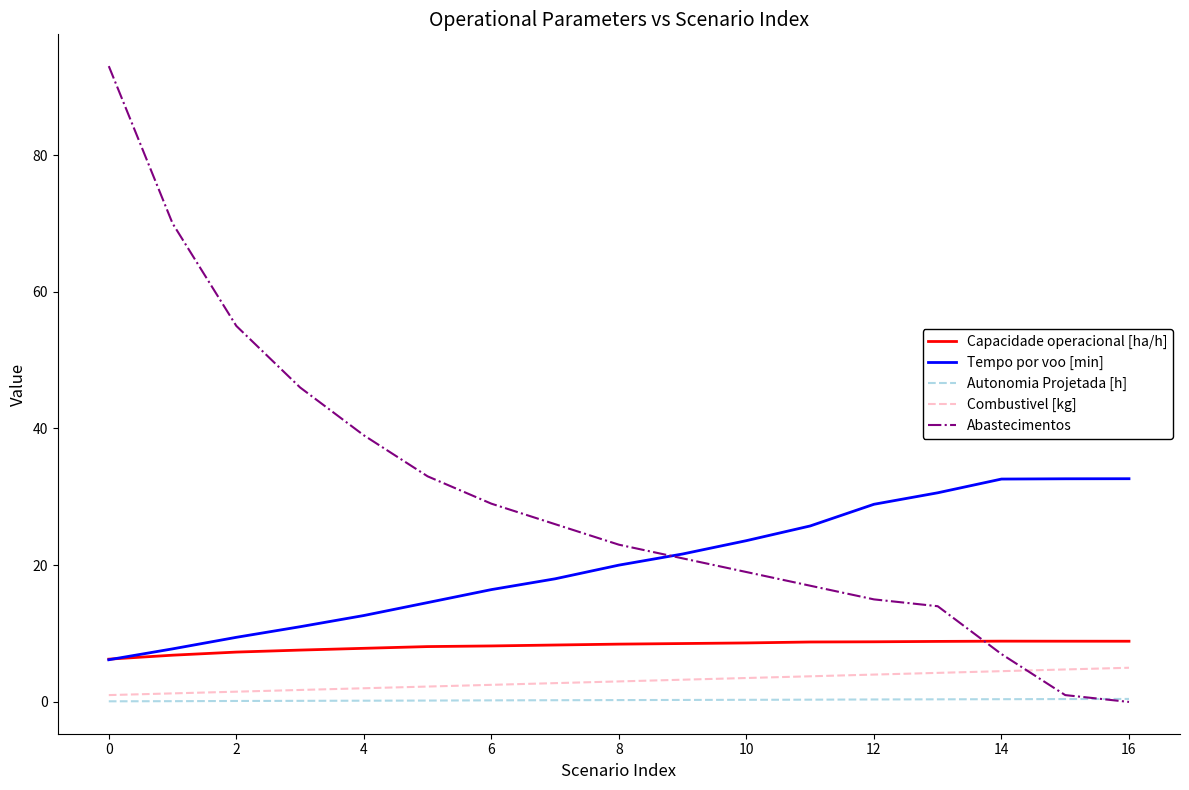

Which series has the largest range (max minus min)?

Abastecimentos